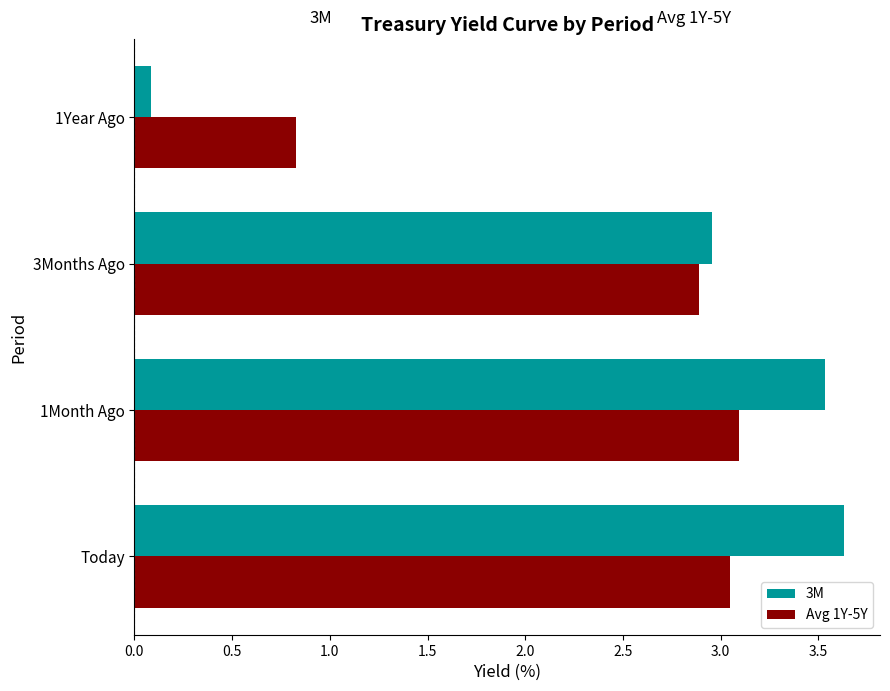

Is it true that 3M equals 0.1 at 1Year Ago?

True